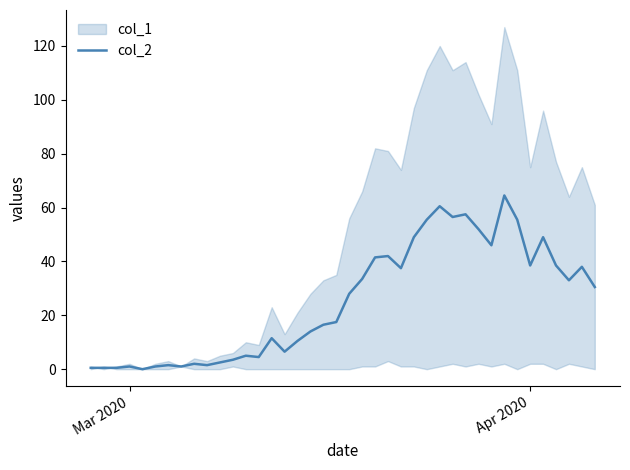

What is the value of the 40th point from the left?

30.5